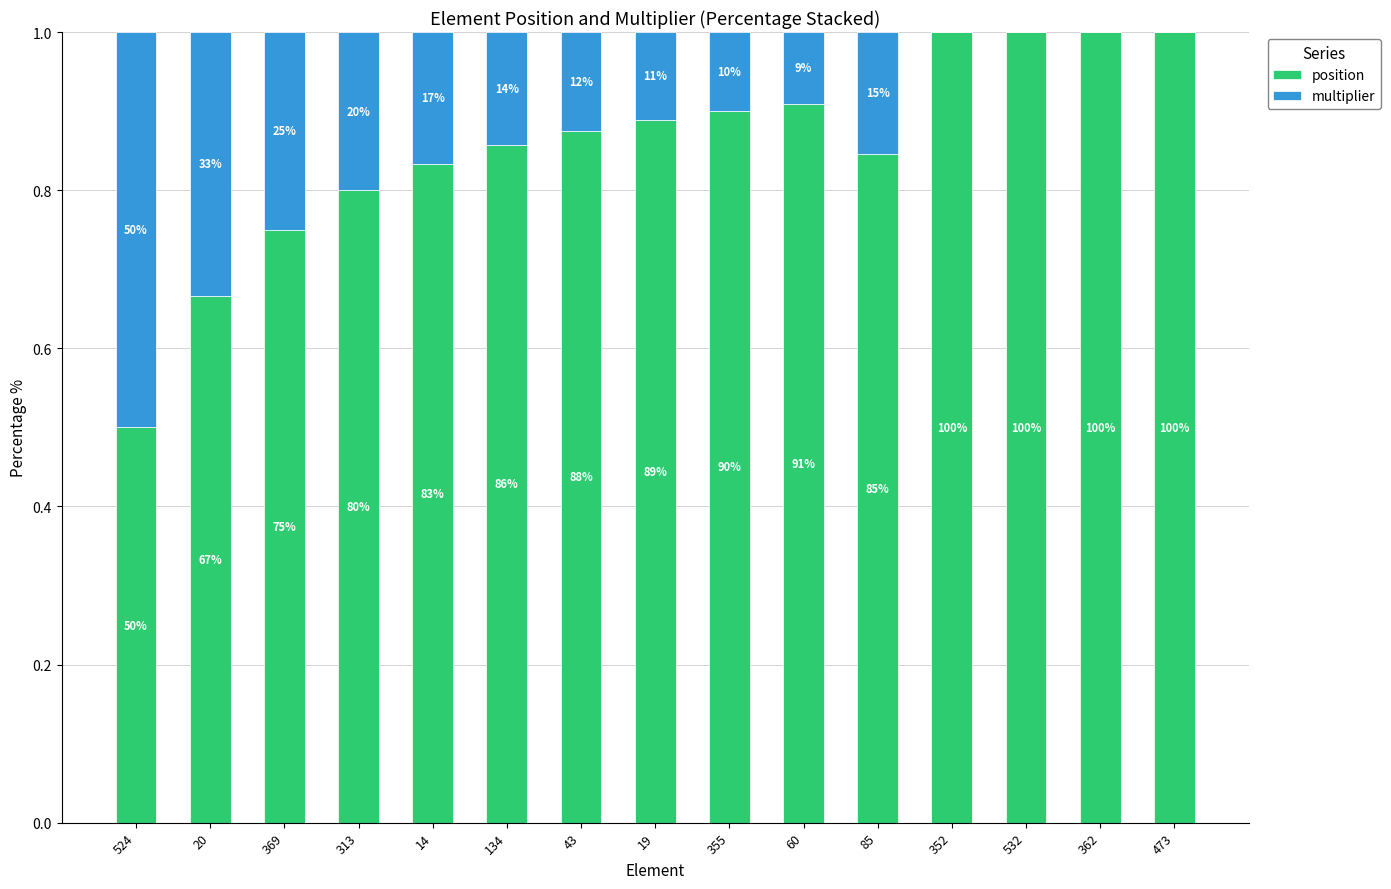

What is the value of the position bar at the 9th from the left?

0.9